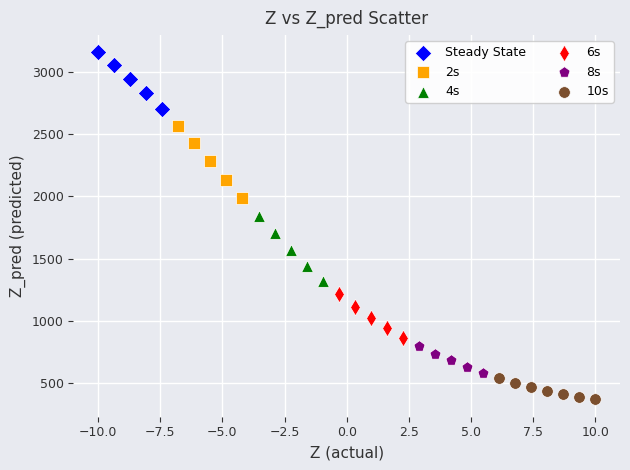

What are all the series names shown in the legend?

Steady State, 2s, 4s, 6s, 8s, 10s